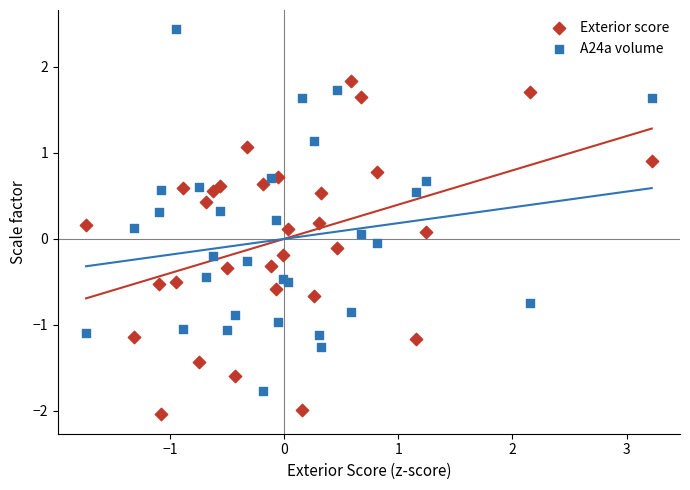

Which series reaches the minimum Y coordinate?

Exterior score